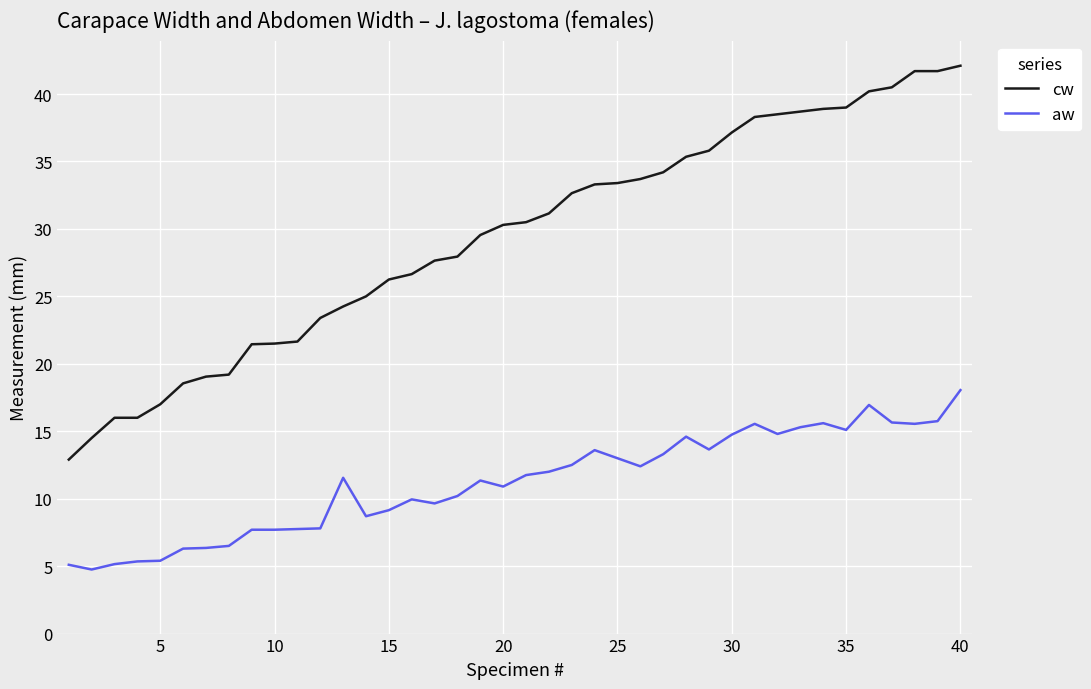

List the series in order of their peak value, highest first.

cw, aw